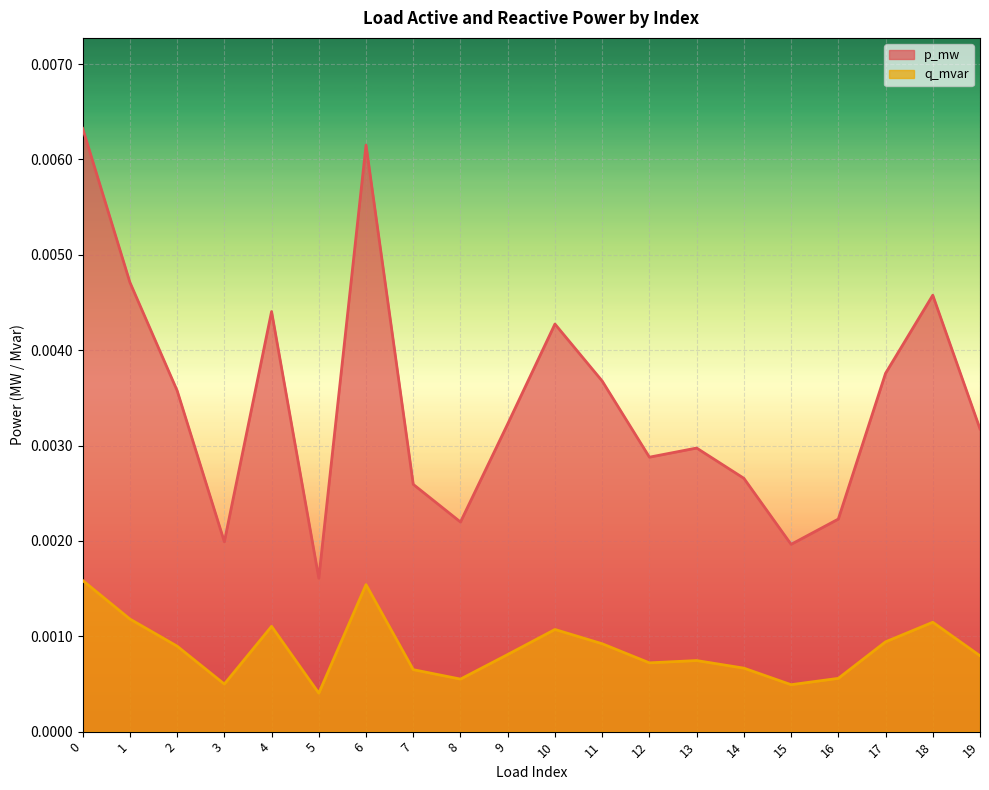

The value of p_mw at 1 is 0.0. True or false?

True